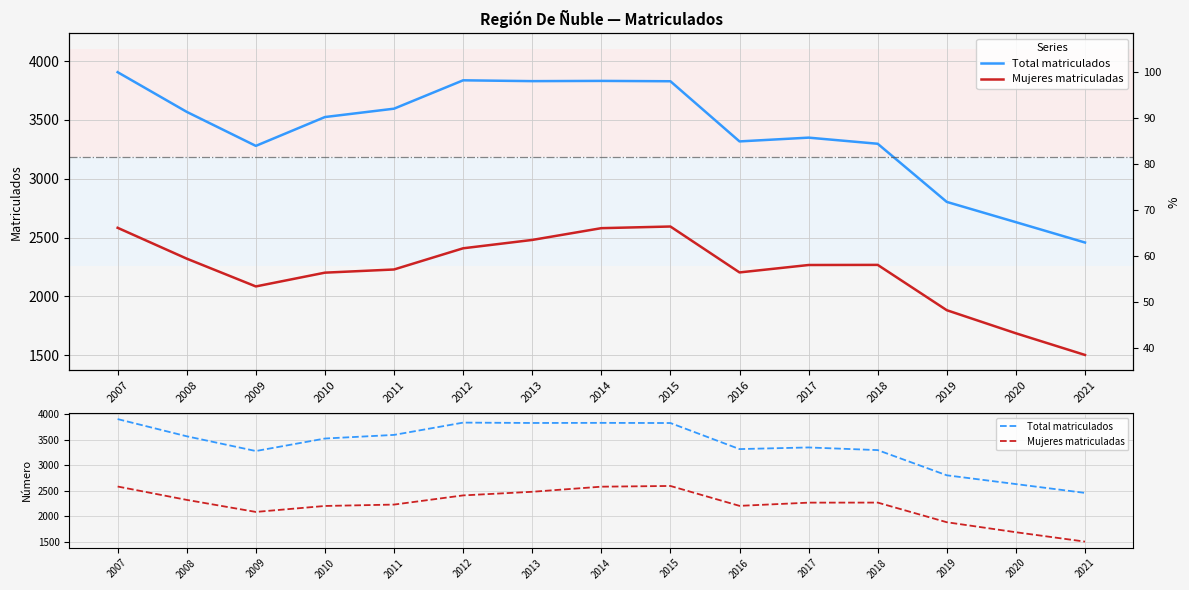

Rank the series by their maximum value, from lowest to highest.

Mujeres matriculadas, Total matriculados